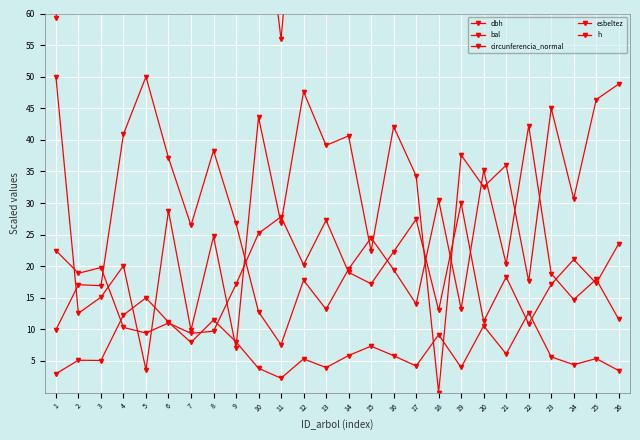

Which series changed the most between 2 and 4?

h